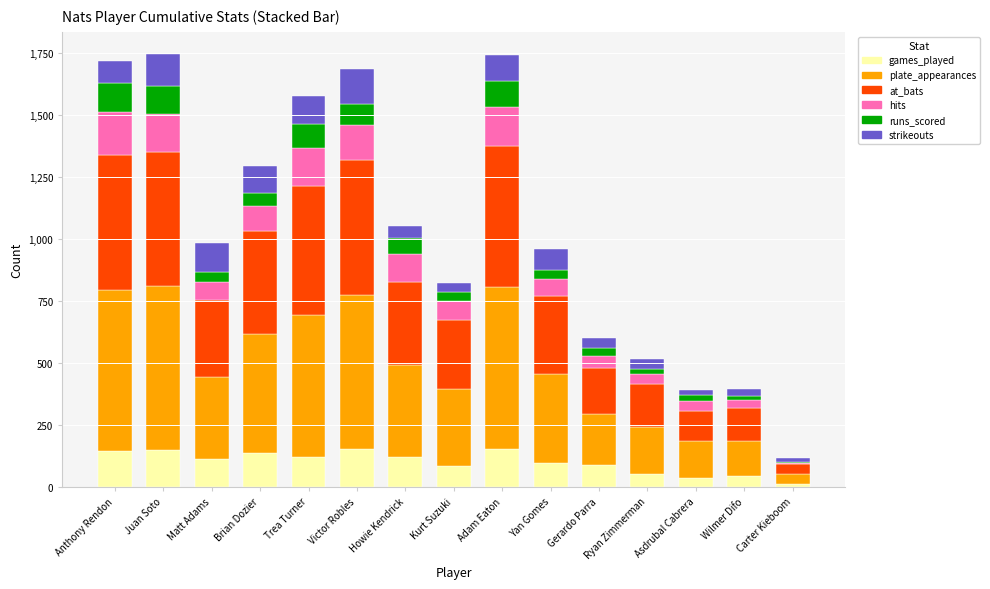

Does the chart contain stacked bars?

Yes